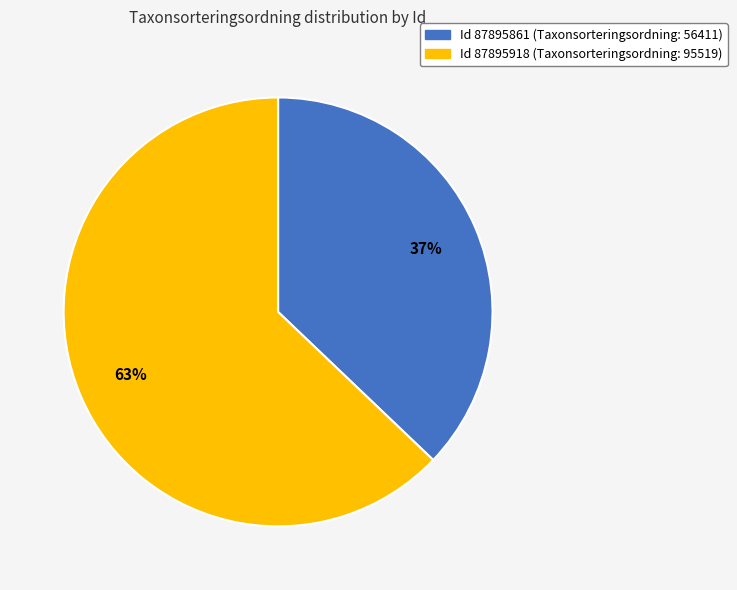

Is there any slice that represents more than half of the pie?

Yes